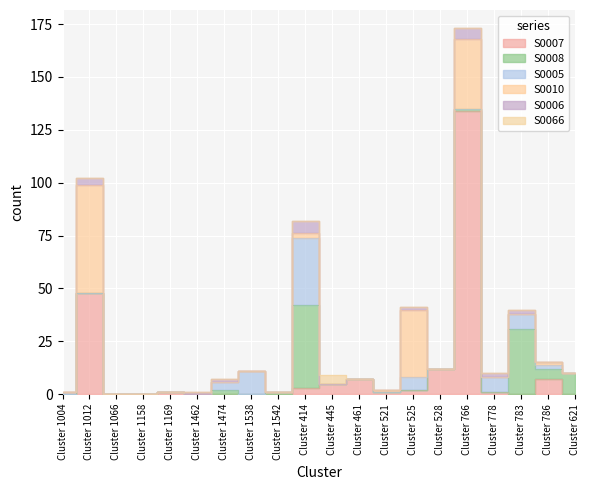

Where is S0066 nearest to the value 2?

Cluster 1004